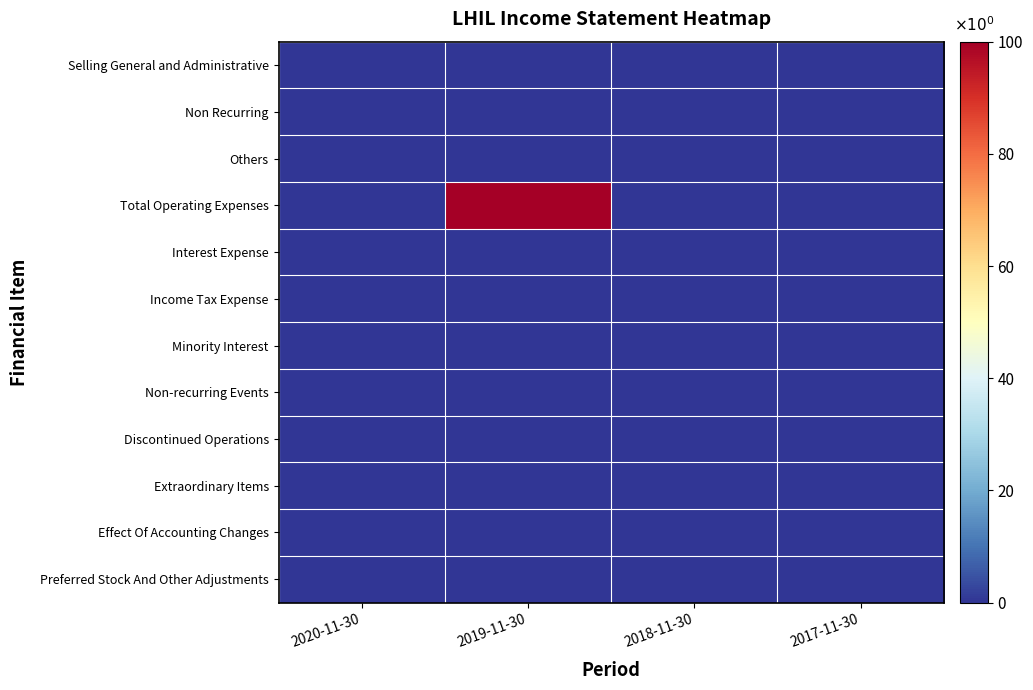

Which series has the largest range (max minus min)?

Total Operating Expenses